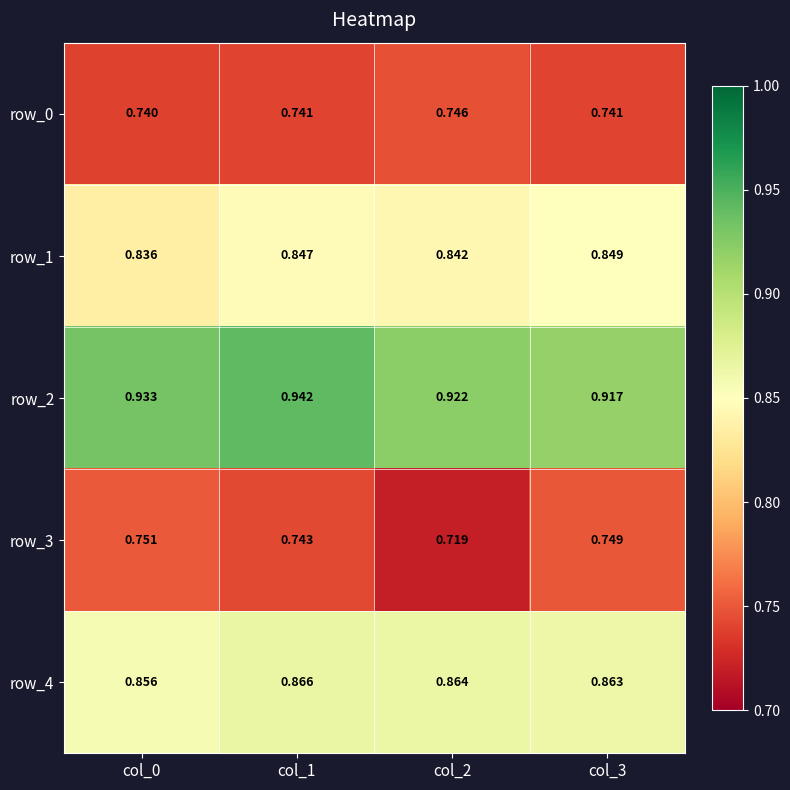

True or false: row_4 has a value of 0.3 at col_1.

False